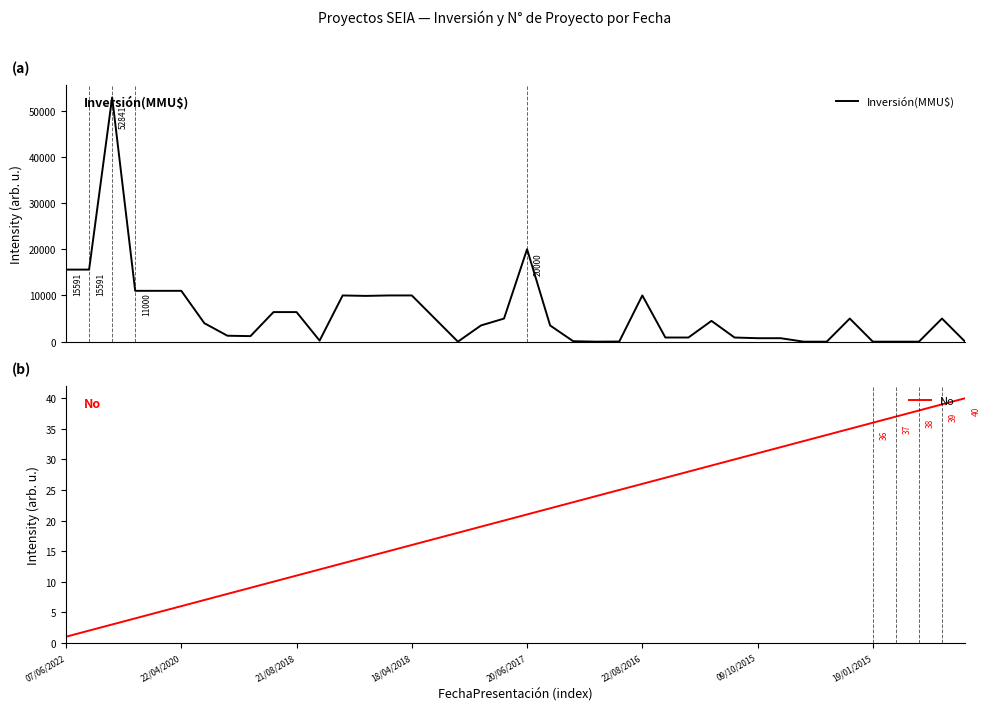

Which series has the largest range (max minus min)?

Inversión(MMU$)